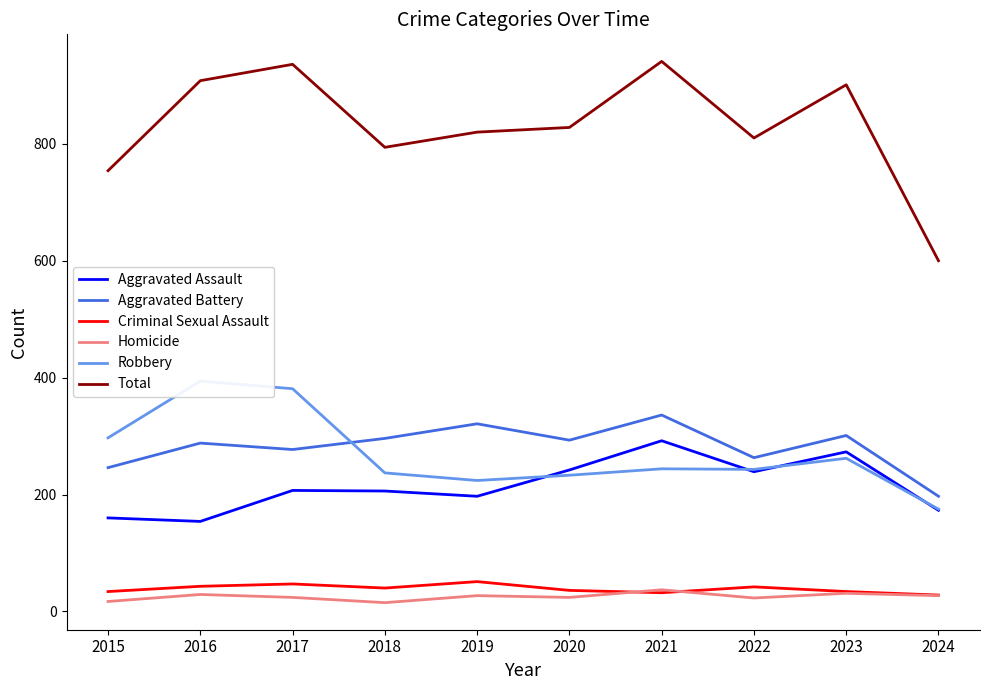

Does the chart display data point markers on the line(s)?

No